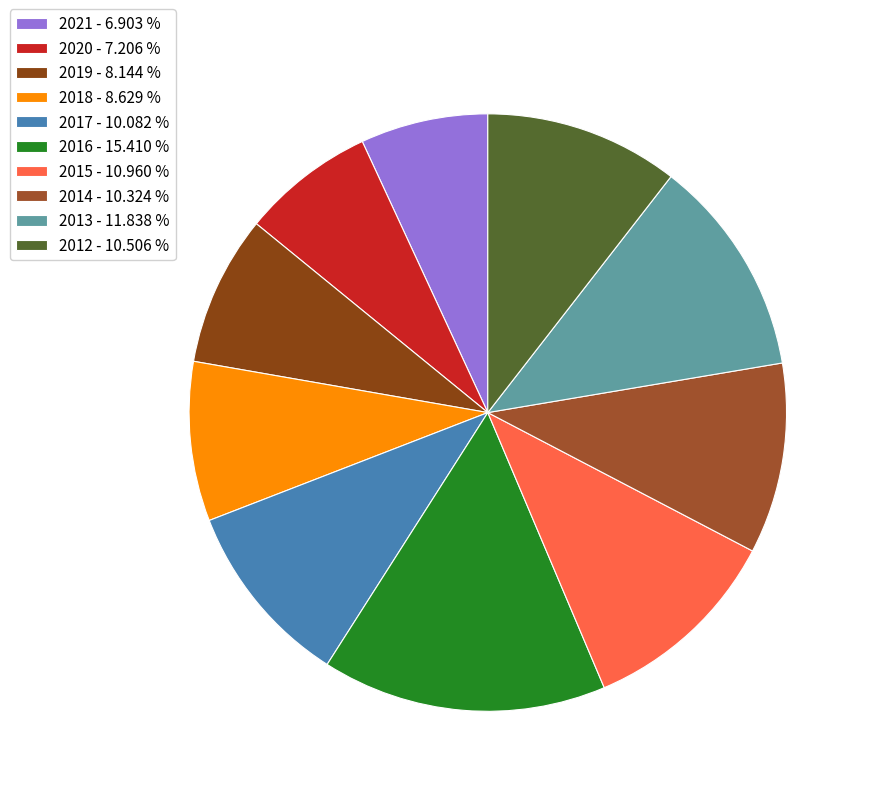

How many slices are in this pie chart?

10